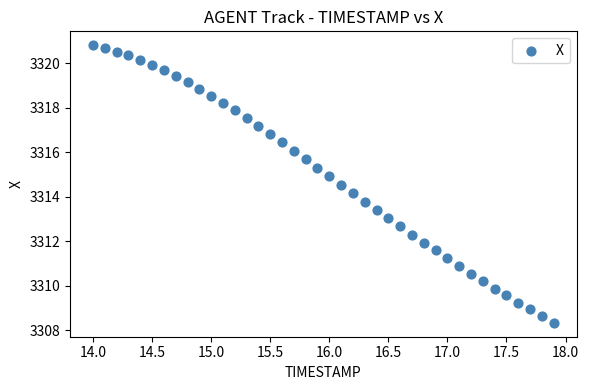

What is the range of X values (max minus min)?

3.9